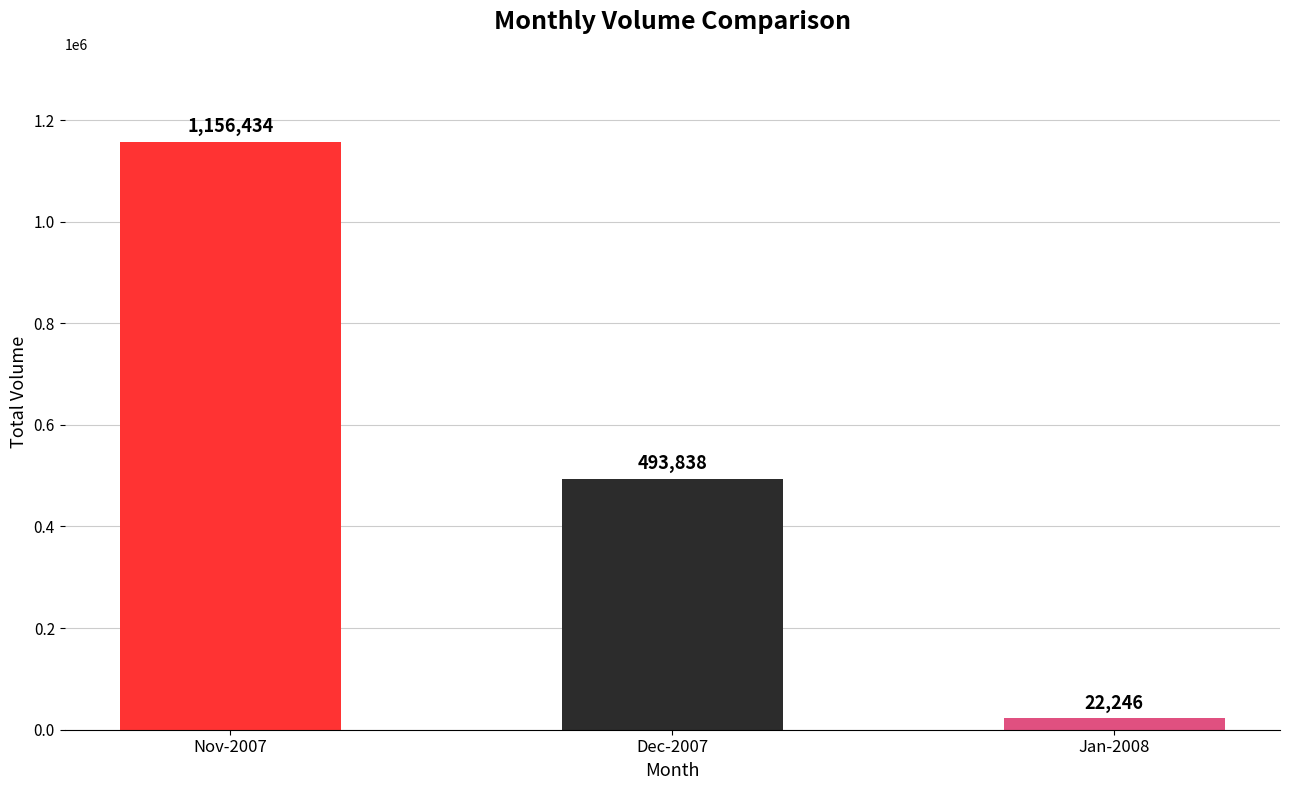

List the labels in order of value, largest first.

Nov-2007, Dec-2007, Jan-2008